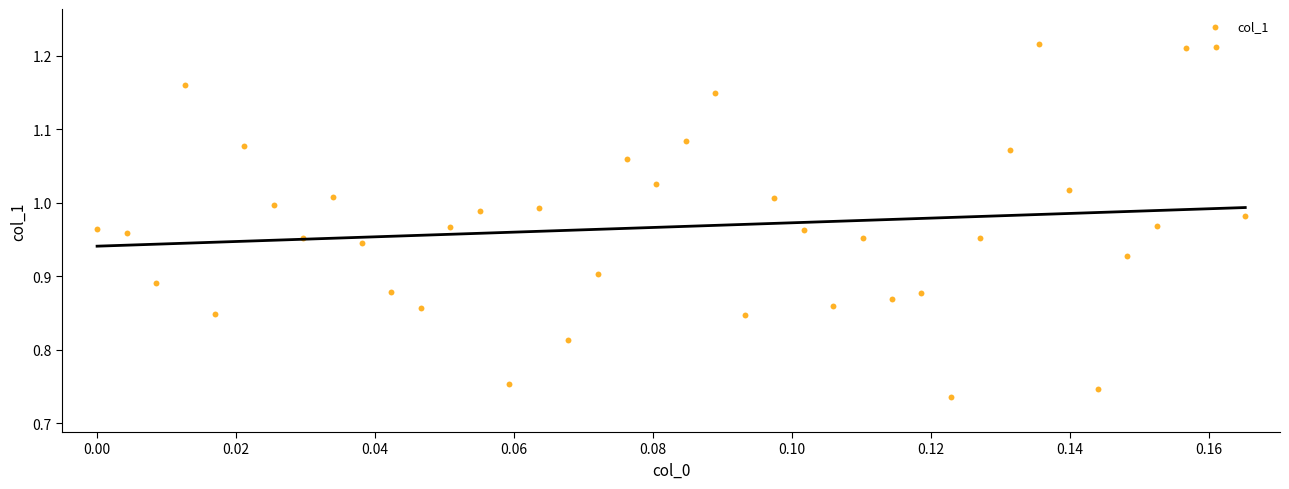

What is the range of Y values (max minus min)?

0.5